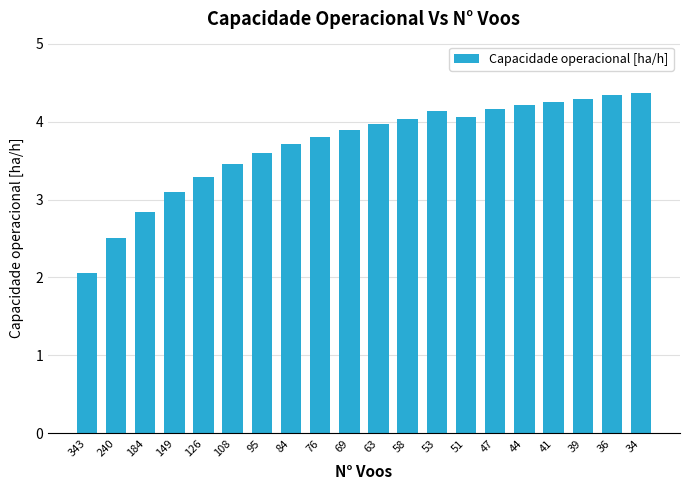

At which label does the data first exceed 3?

149